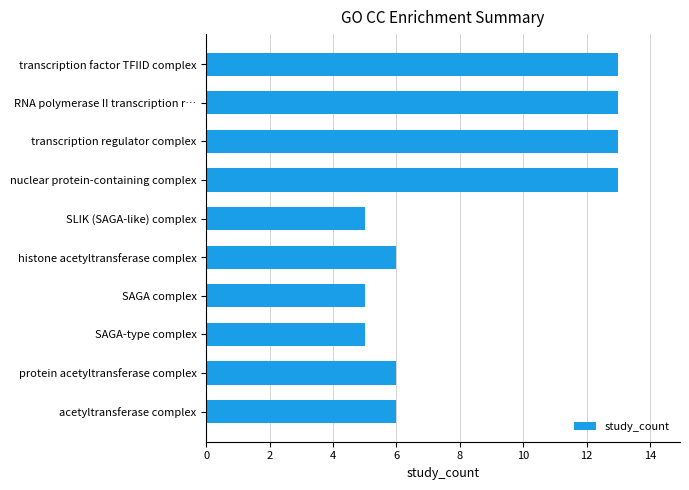

What is the maximum value shown in the chart?

13